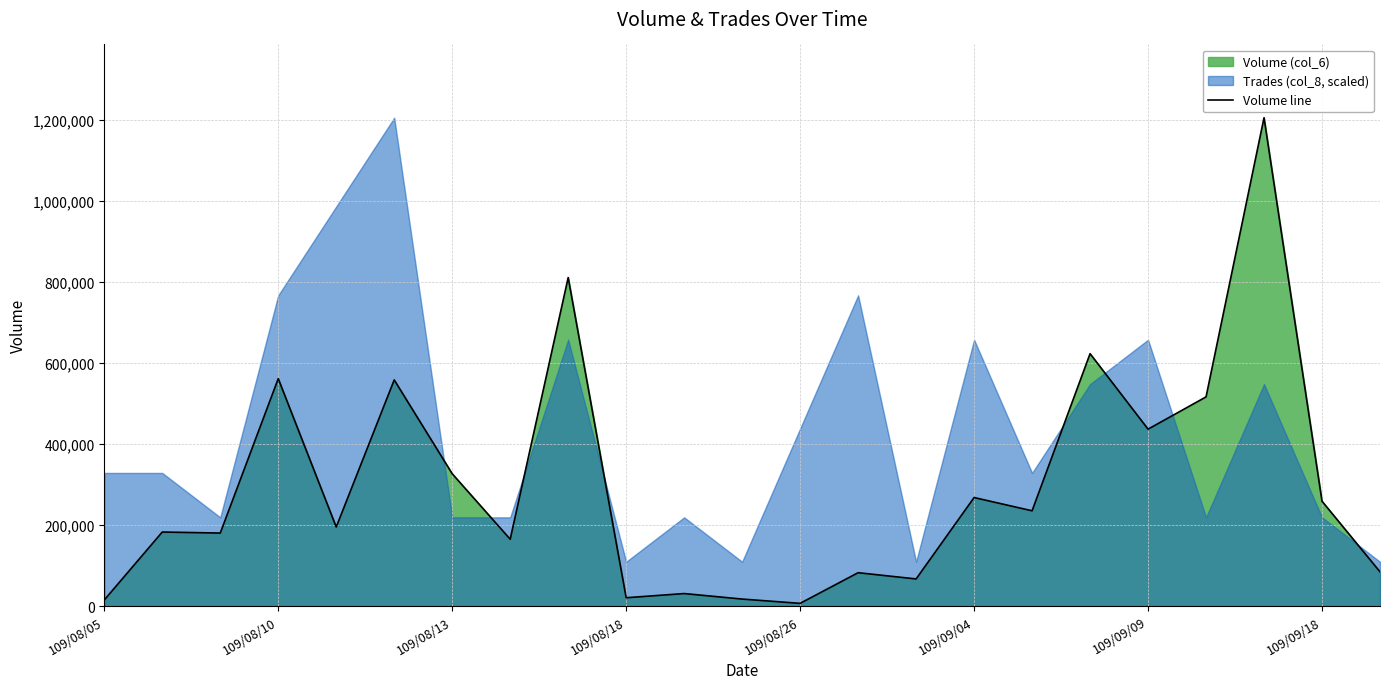

The value of Volume line at 109/09/18 is 352808. True or false?

False